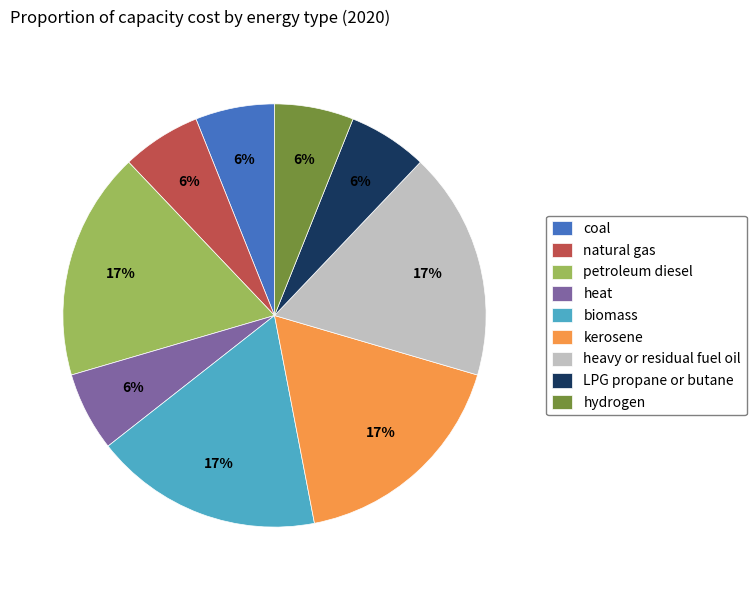

Is the sum of natural gas and petroleum diesel greater than half?

No